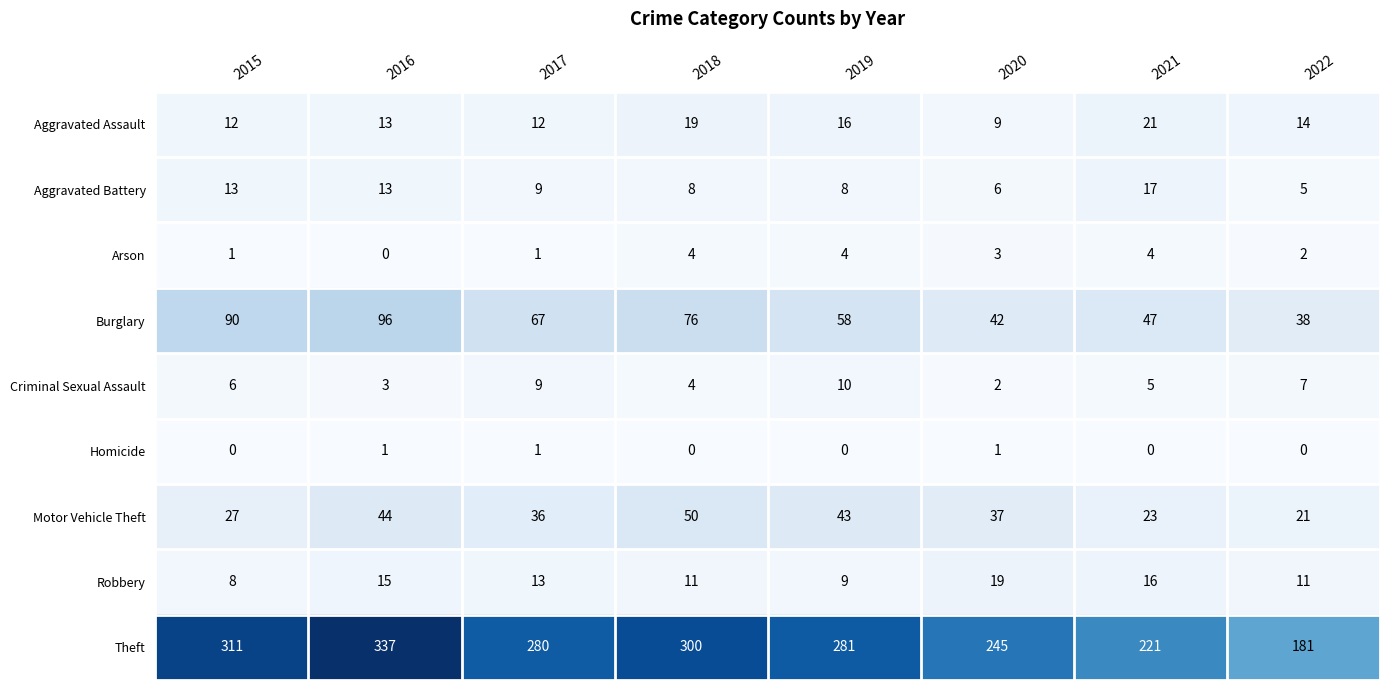

At which category is the sum across all series the highest?

2016